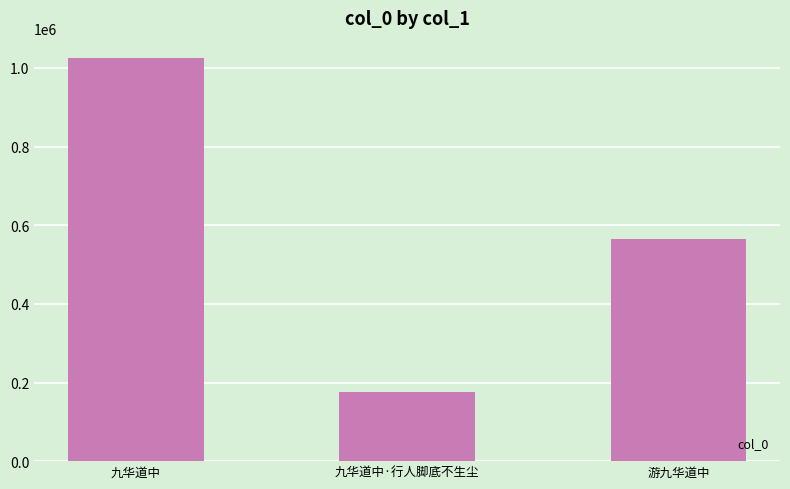

Rank the categories by value from highest to lowest.

九华道中, 游九华道中, 九华道中·行人脚底不生尘